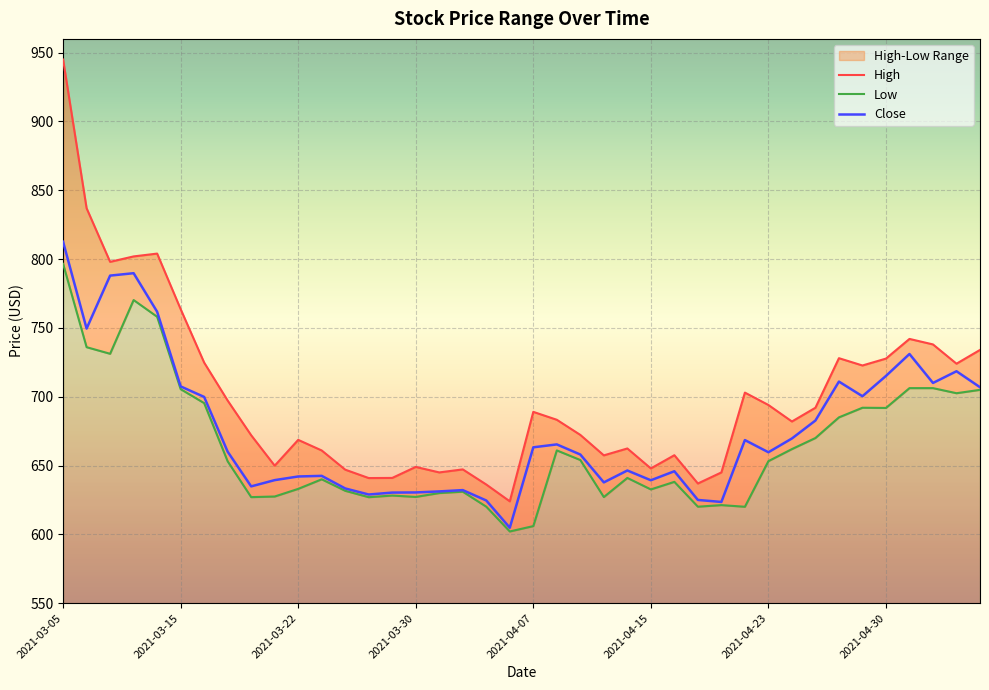

List the series in order of their peak value, lowest first.

Low, Close, High